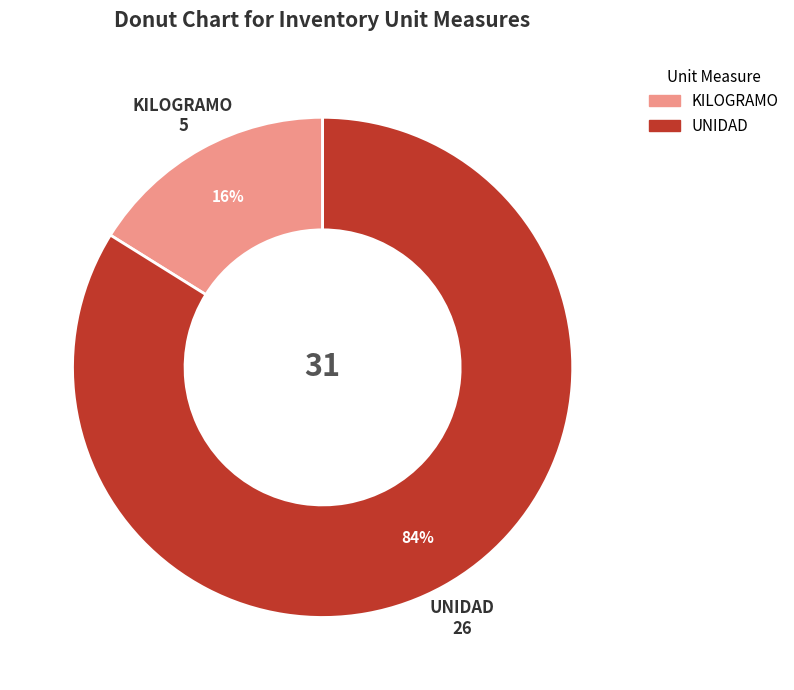

The KILOGRAMO slice represents 16% of the pie. True or false?

True